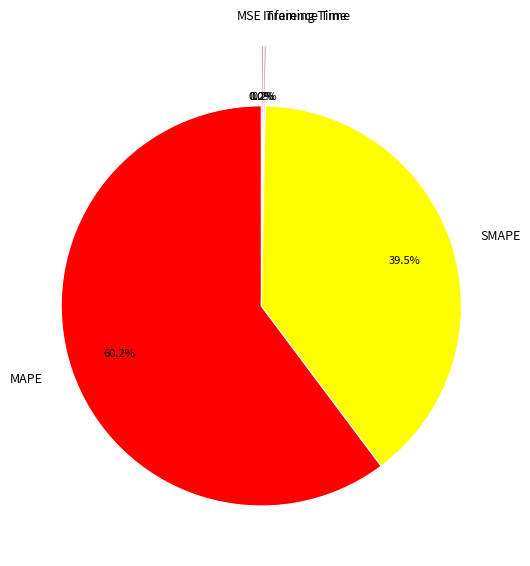

Which category has the biggest portion of the pie?

MAPE